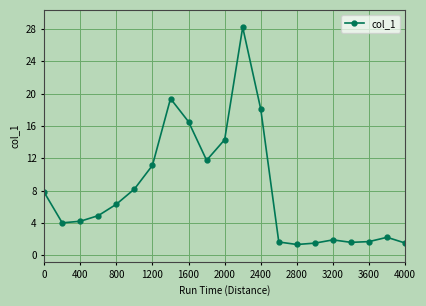

What is the value of the 7th point from the left?

11.1